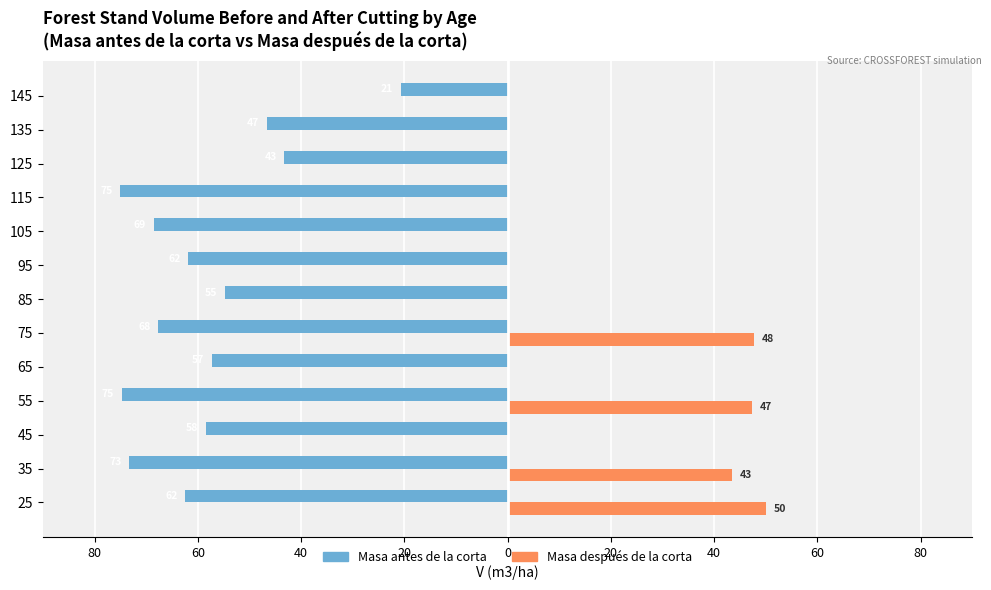

Count the number of categories in the chart.

13